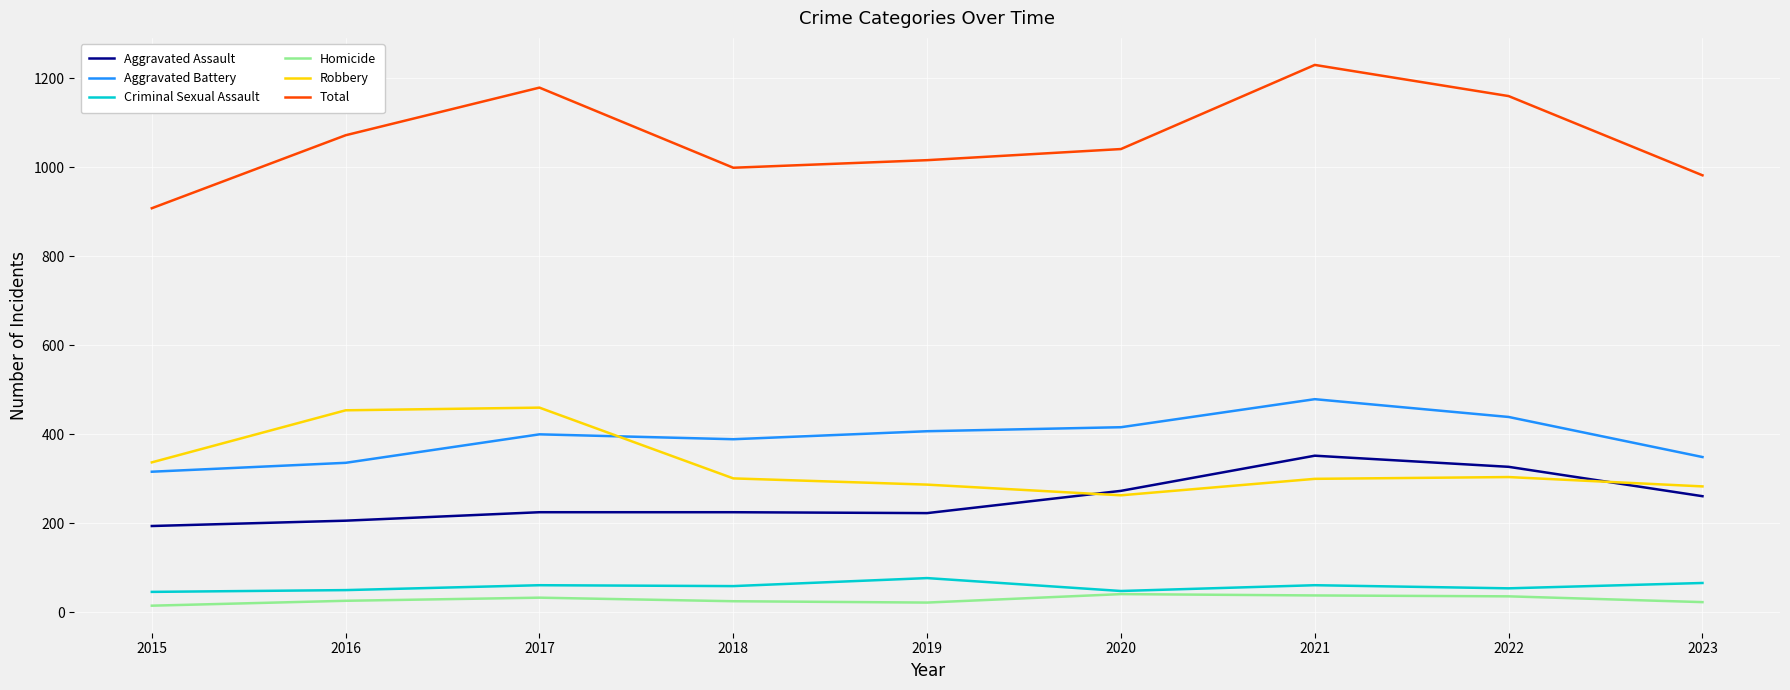

What is the total value across all series at 2015?

1816